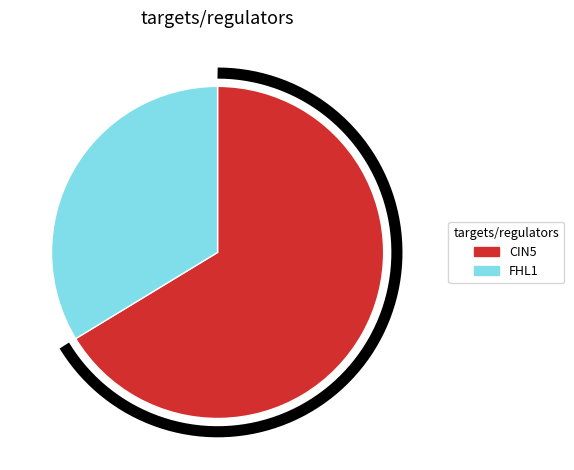

To the nearest percent, what percentage of the pie is CIN5?

66%